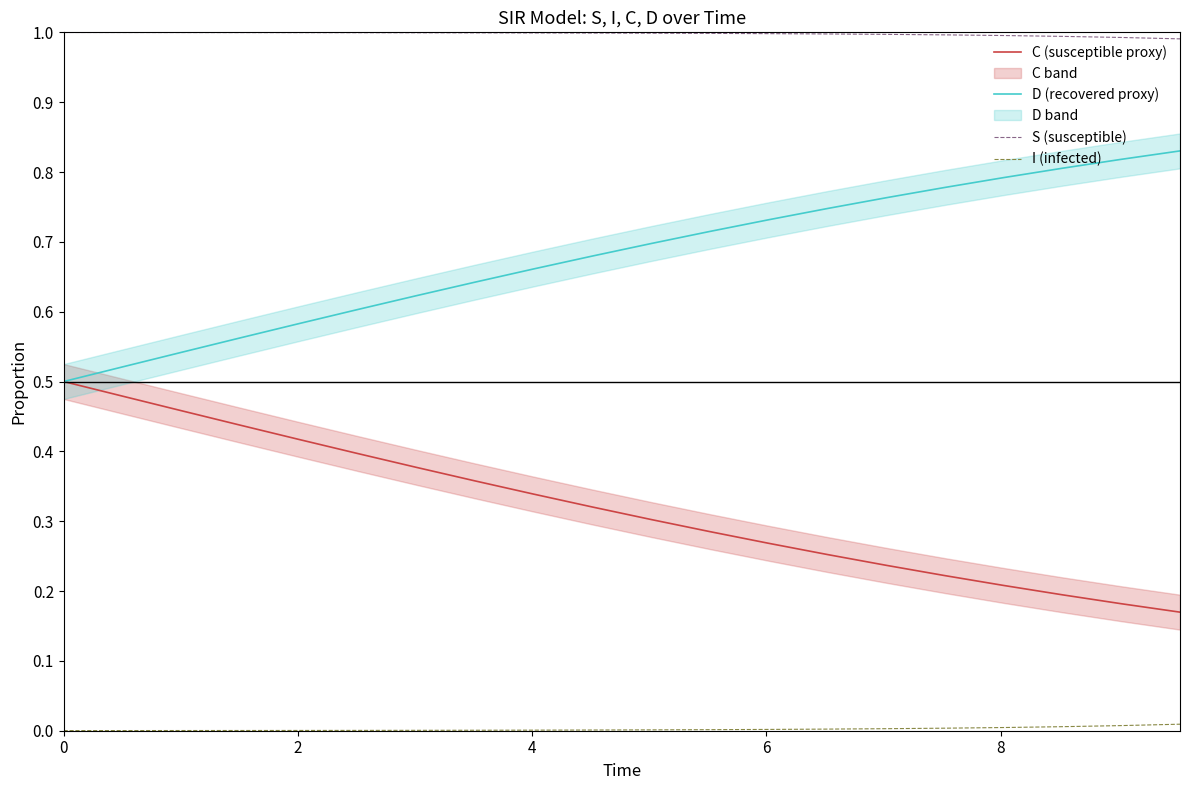

What is the maximum value for S (susceptible)?

1.0